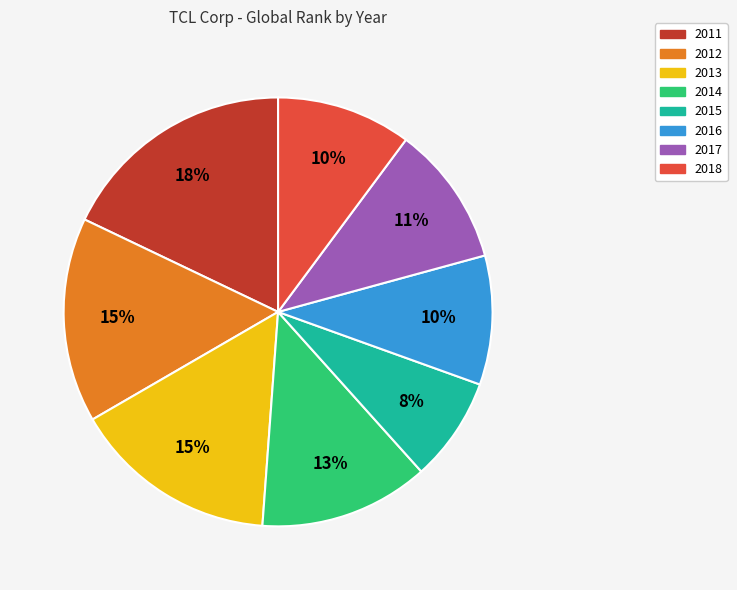

To the nearest percent, what is the difference between the largest and smallest slice percentages?

10%